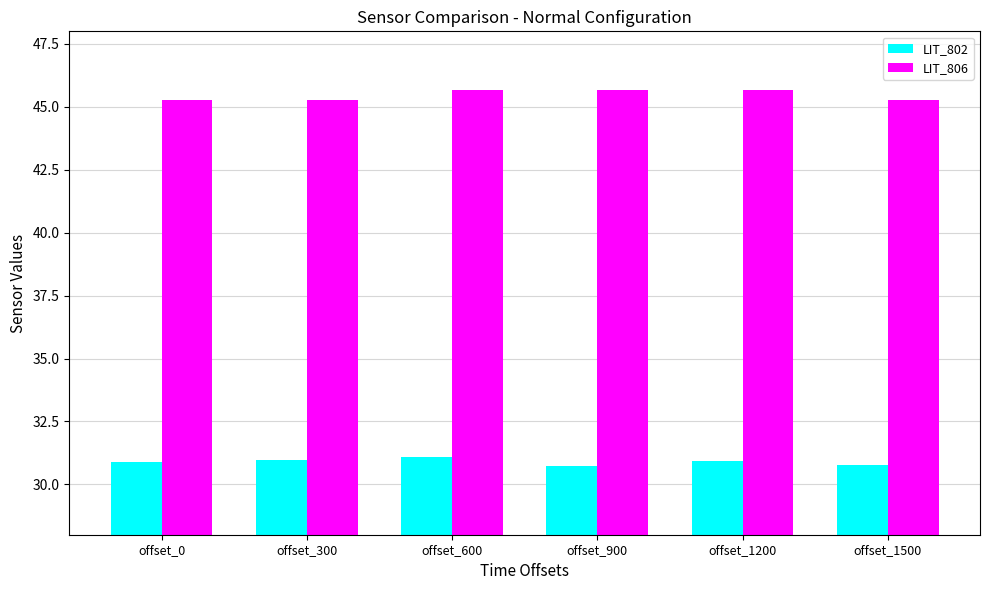

What is the maximum value for LIT_802?

31.1